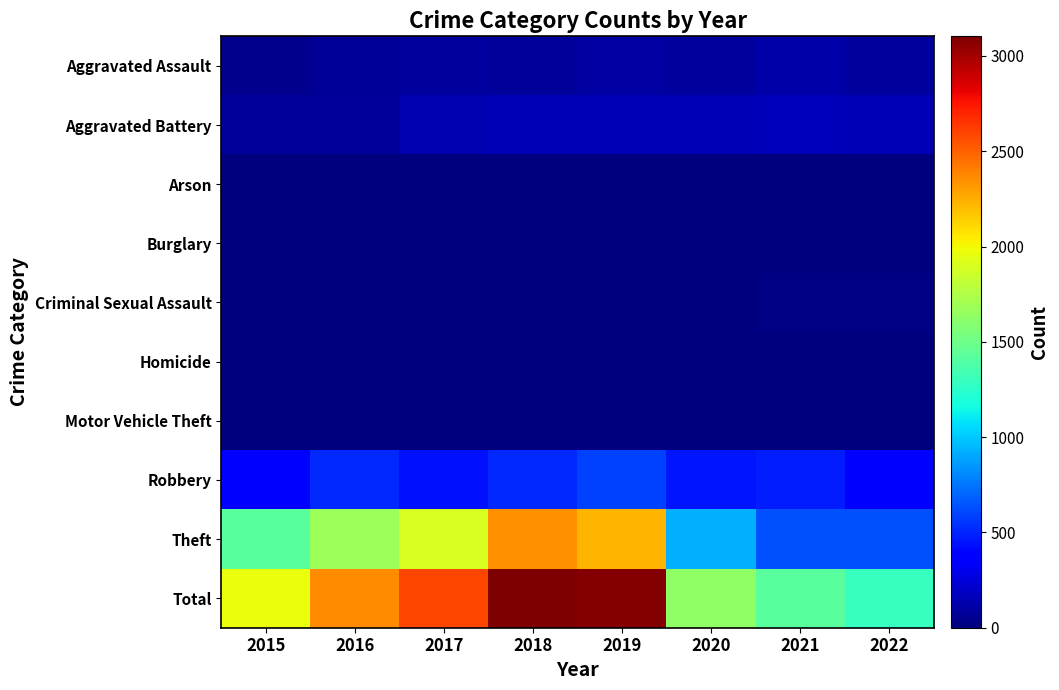

List the series in order of their peak value, lowest first.

Burglary, Arson, Homicide, Motor Vehicle Theft, Criminal Sexual Assault, Aggravated Assault, Aggravated Battery, Robbery, Theft, Total